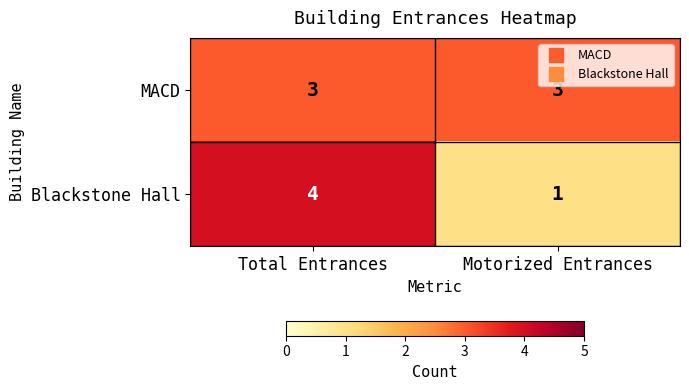

What is the average value of the MACD series?

3